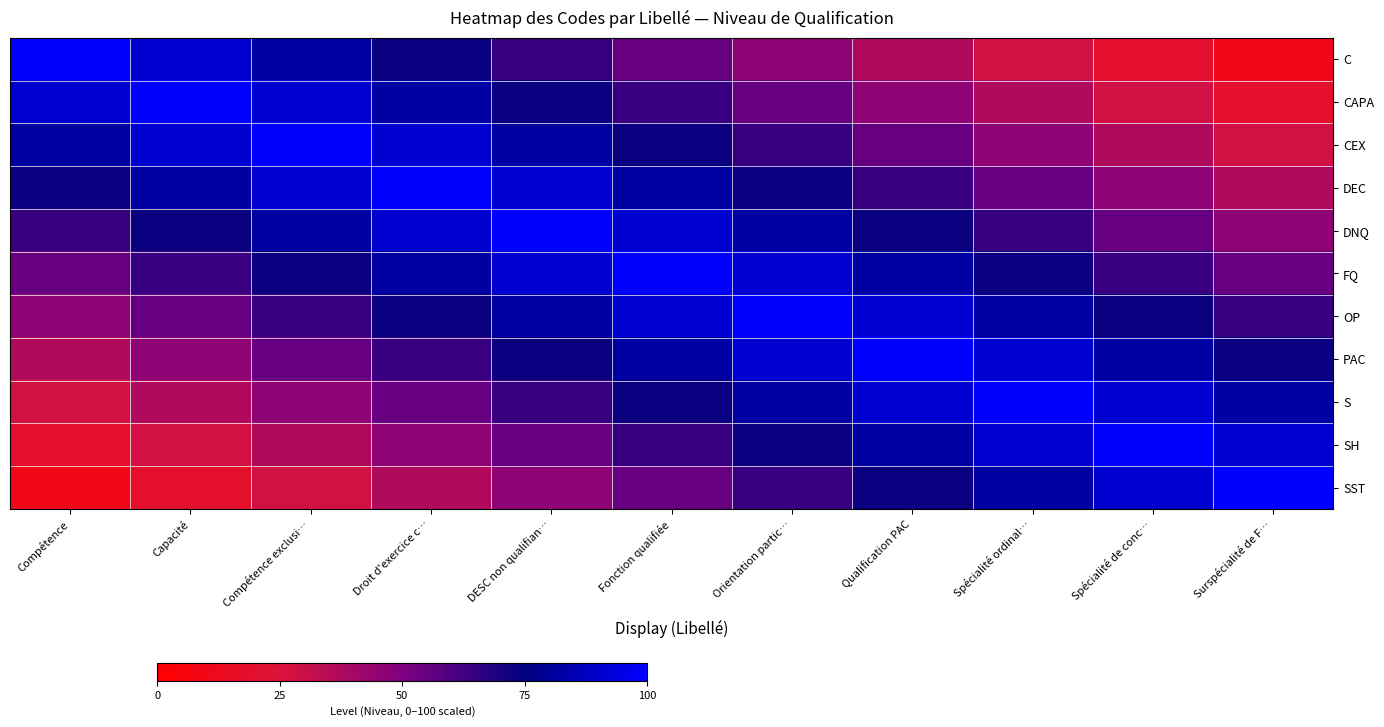

What is the spread (max minus min) of values at Fonction qualifiée?

45.0